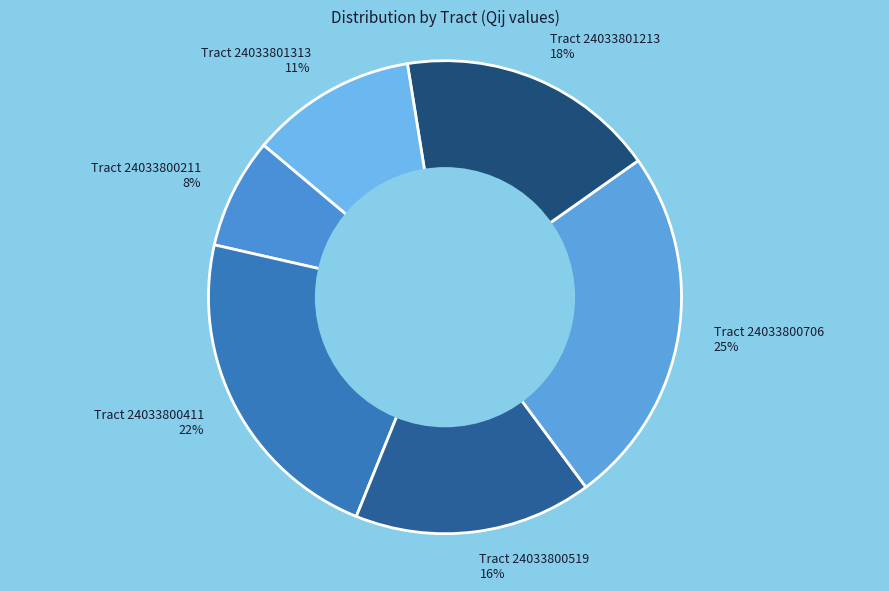

The Tract 24033800211 slice represents 8% of the pie. True or false?

True